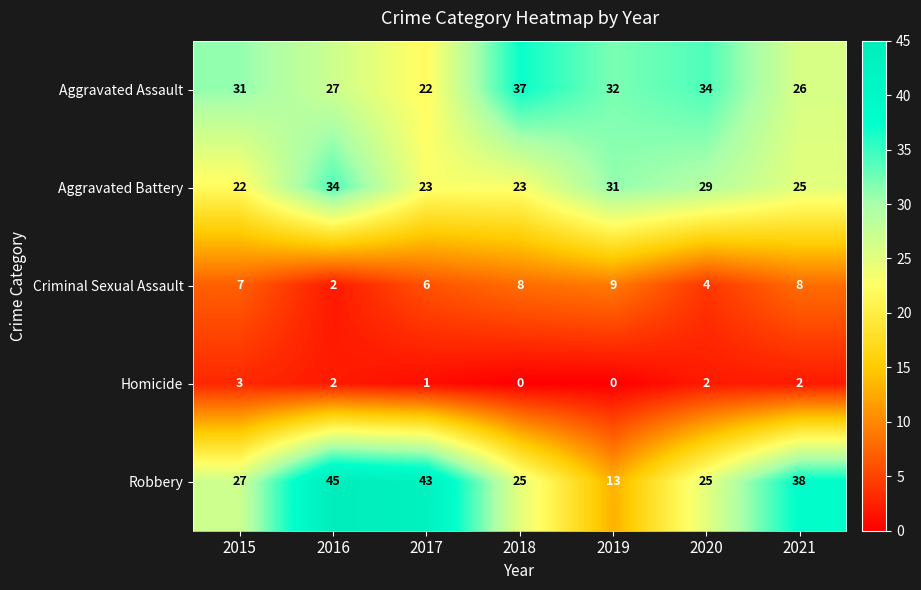

Which series has the largest range (max minus min)?

Robbery